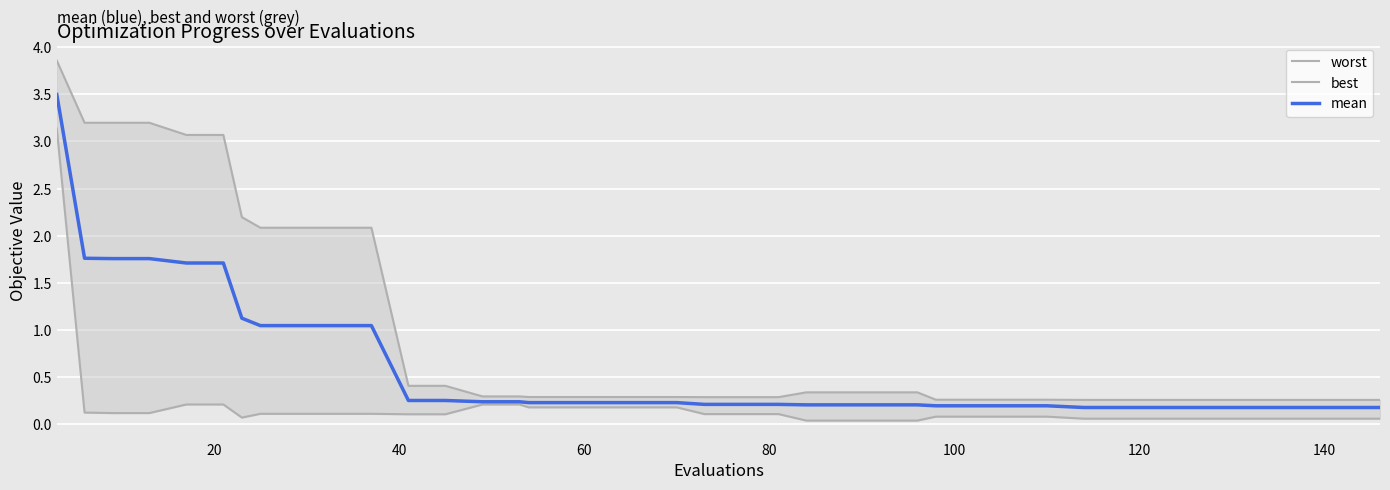

Rank the series by their maximum value, from highest to lowest.

worst, mean, best